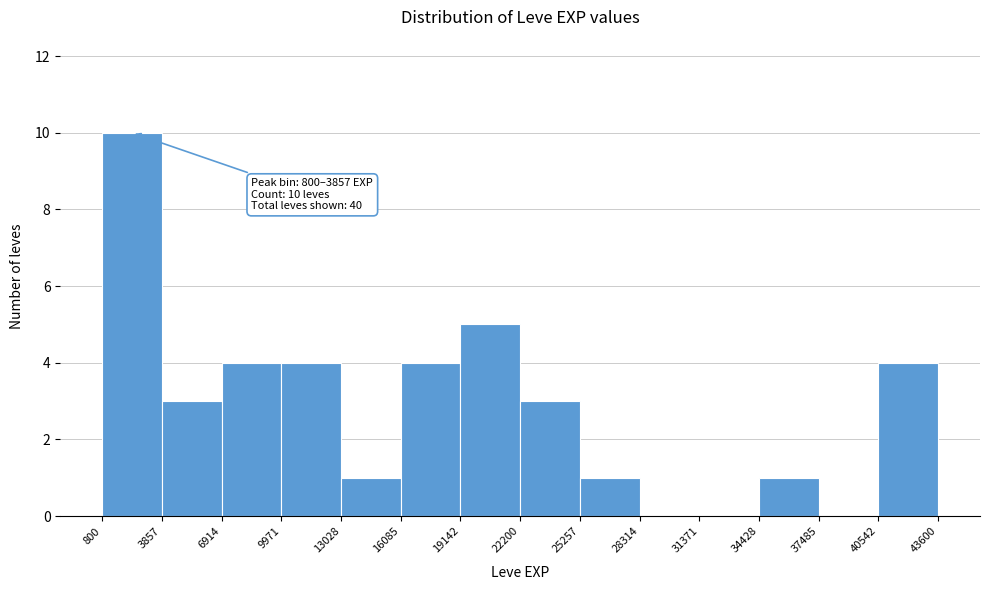

Over which range of the x-axis is the bar tallest?

800 to 3857